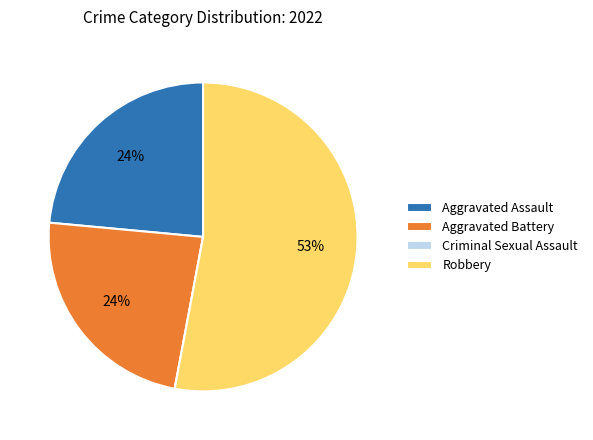

Which category accounts for the majority?

Robbery